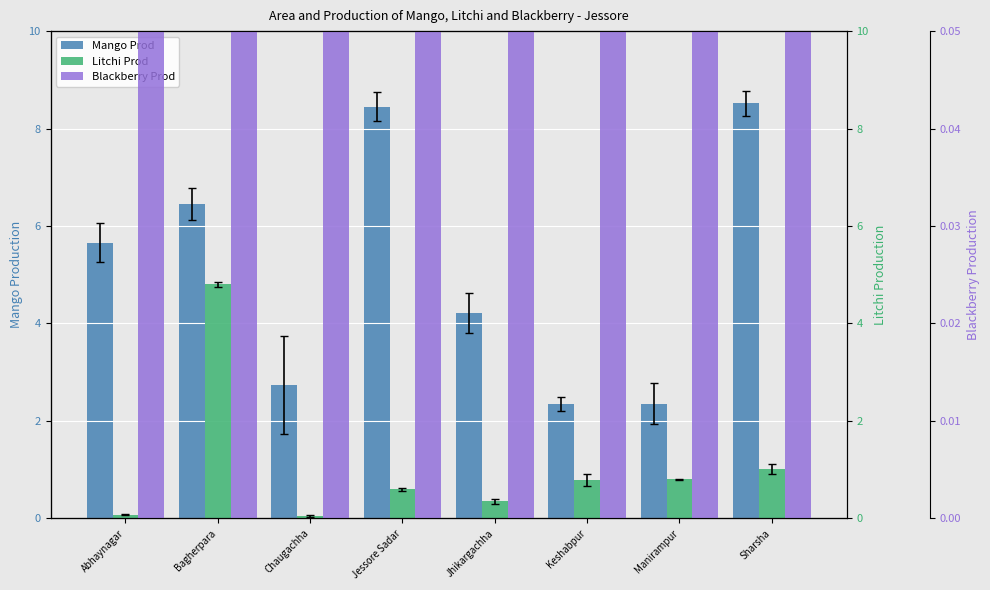

Reading right to left, extract all data points from this chart.

Mango Prod: Sharsha=8.5	Manirampur=2.4	Keshabpur=2.4	Jhikargachha=4.2	Jessore Sadar=8.4	Chaugachha=2.7	Bagherpara=6.5	Abhaynagar=5.7
Litchi Prod: Sharsha=1.0	Manirampur=0.8	Keshabpur=0.8	Jhikargachha=0.3	Jessore Sadar=0.6	Chaugachha=0.0	Bagherpara=4.8	Abhaynagar=0.1
Blackberry Prod: Sharsha=0.4	Manirampur=0.5	Keshabpur=0.7	Jhikargachha=0.5	Jessore Sadar=3.7	Chaugachha=0.2	Bagherpara=1.5	Abhaynagar=0.6